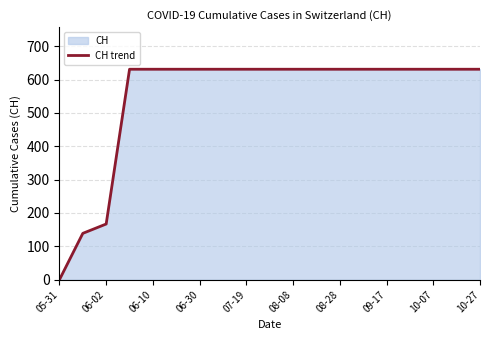

How many positive values are there?

18